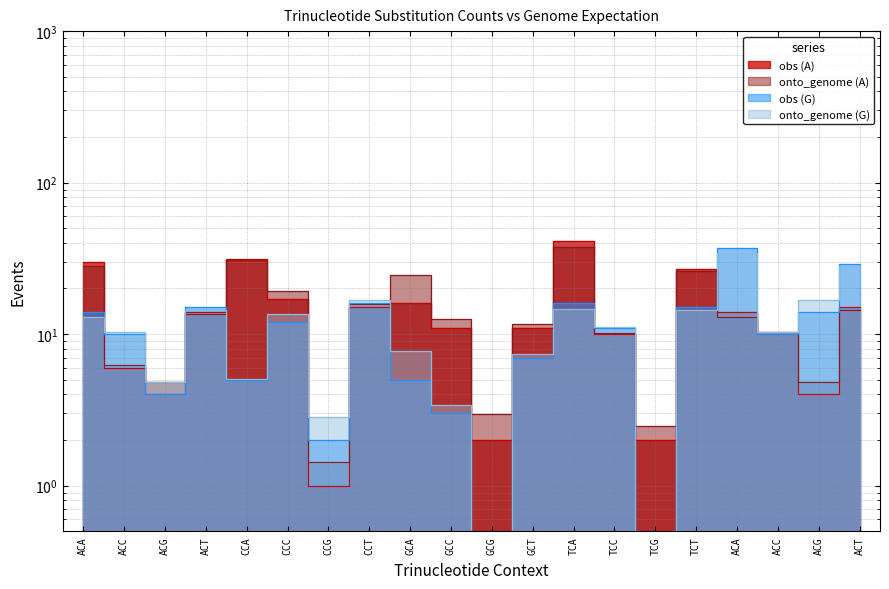

Which series has the largest total across all categories?

onto_genome (A)